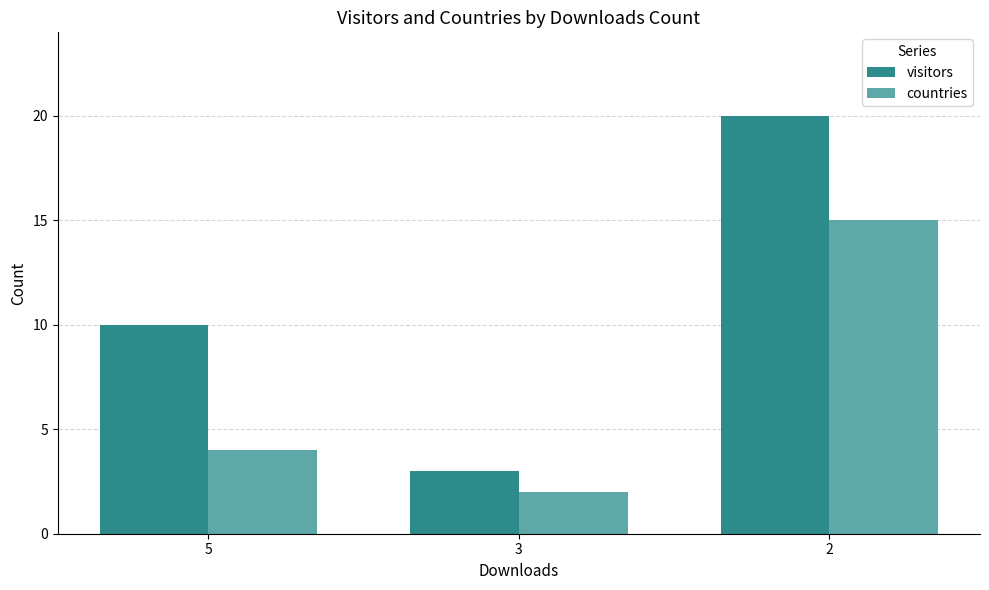

What is the difference between the second highest and minimum values in the visitors series?

7